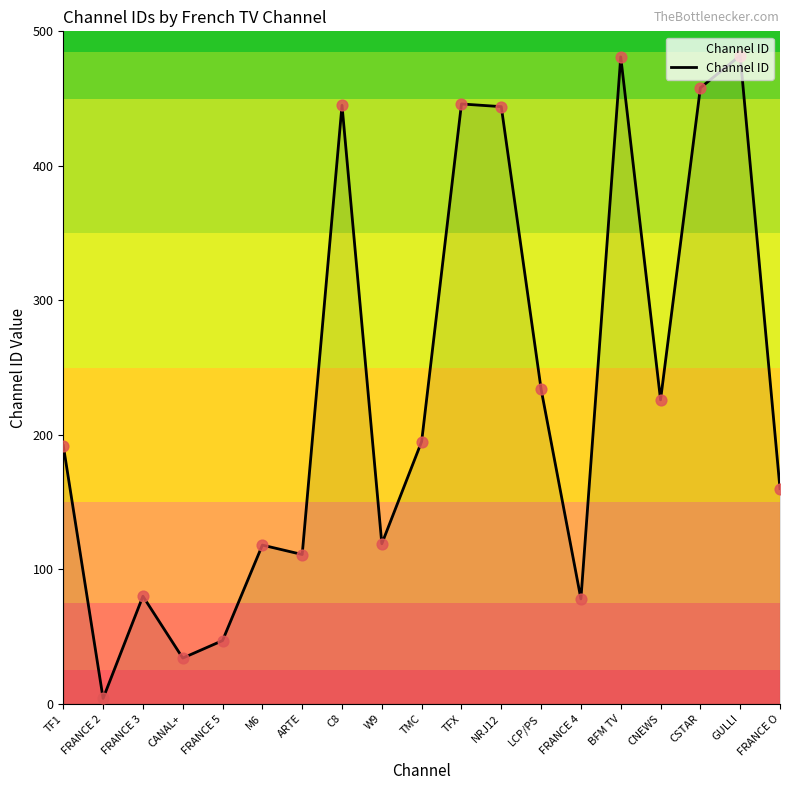

Approximately how many times larger is the value at W9 compared to CNEWS?

0.5